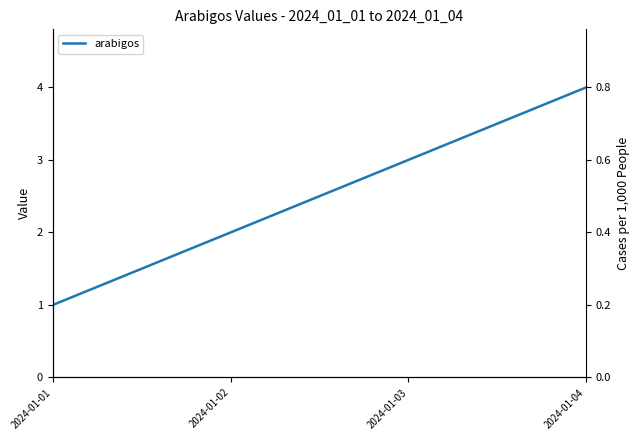

List the labels in order of value, smallest first.

2024-01-01, 2024-01-02, 2024-01-03, 2024-01-04